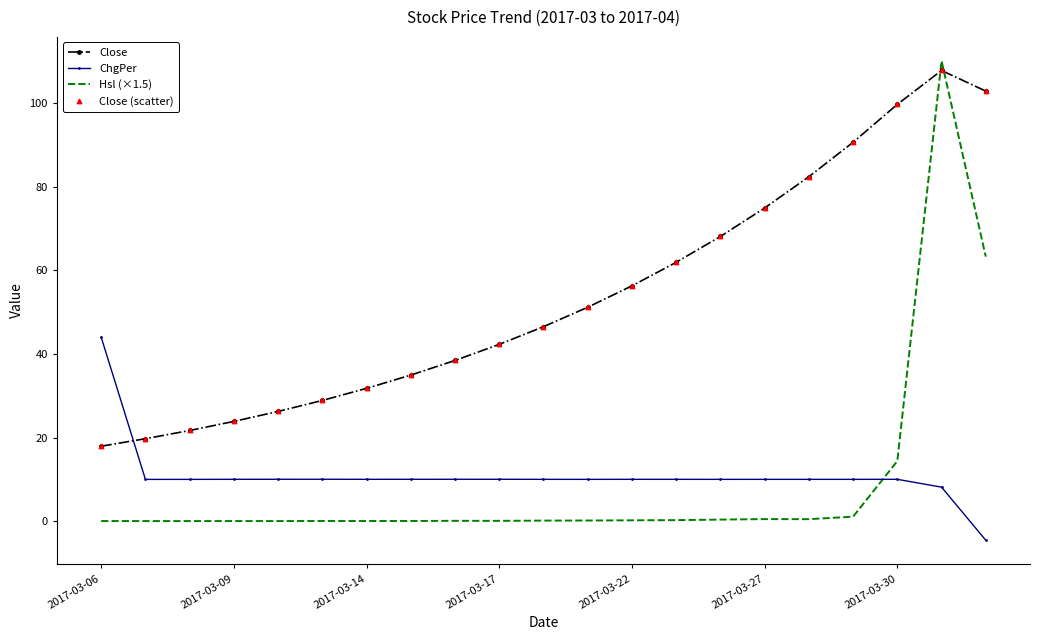

Which series ends up on top after the final intersection of Close and Hsl (×1.5)?

Close